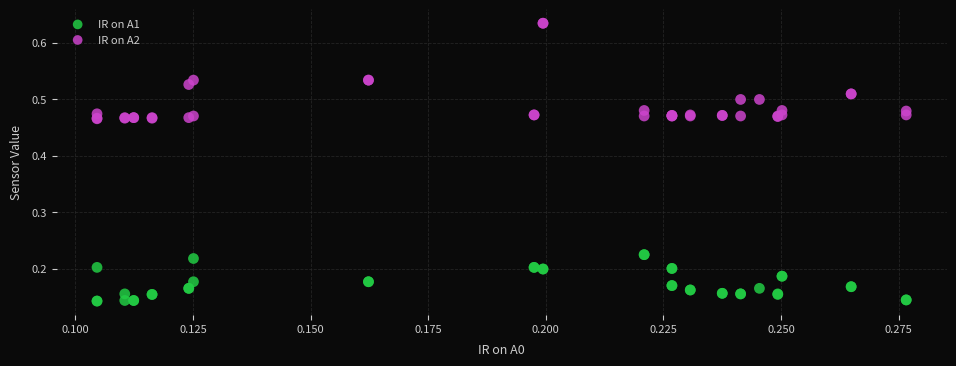

Which series reaches the maximum Y coordinate?

IR on A2